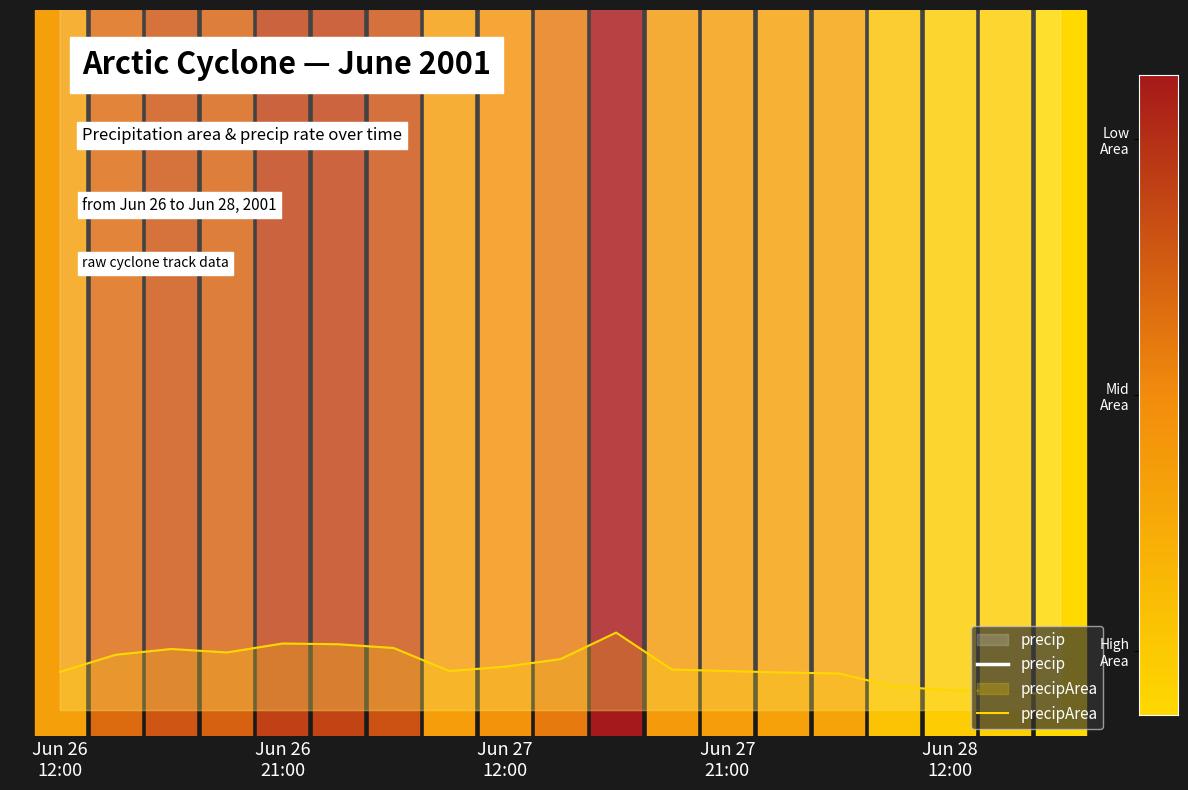

Does the chart display data point markers on the line(s)?

No